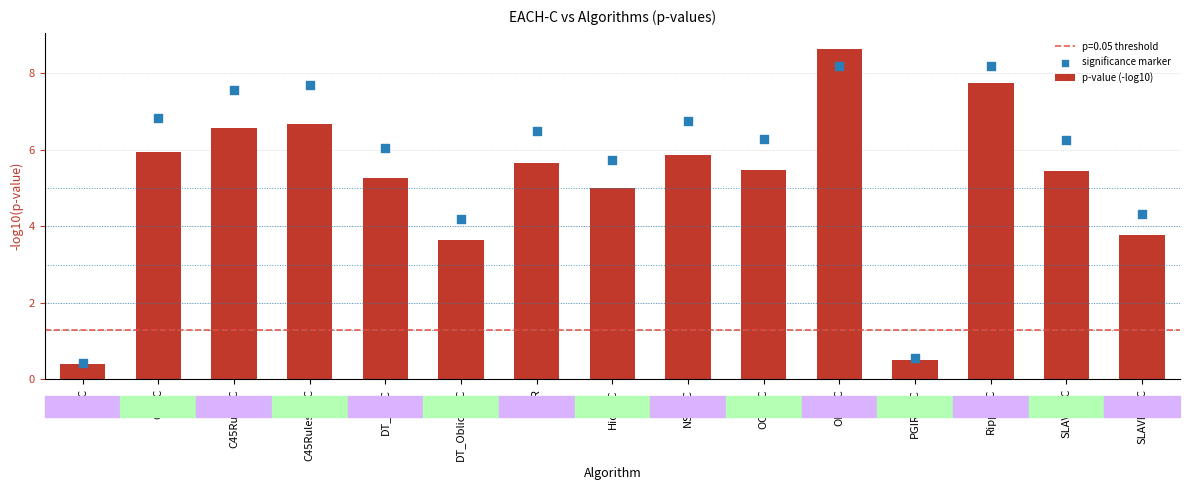

At how many categories does at least one series exceed 3?

13